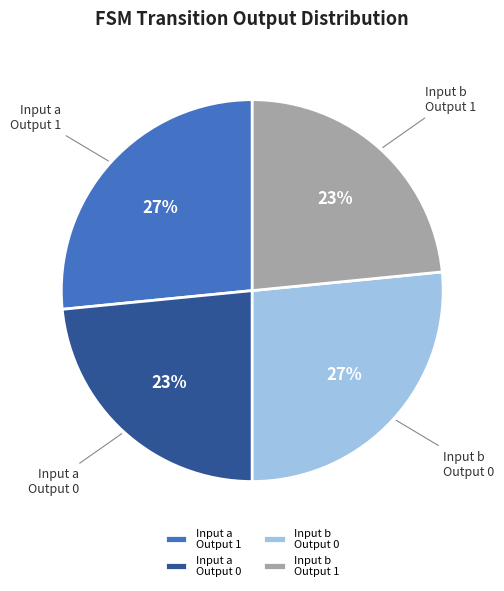

To the nearest percent, what percentage of the pie is Input b Output 0?

27%